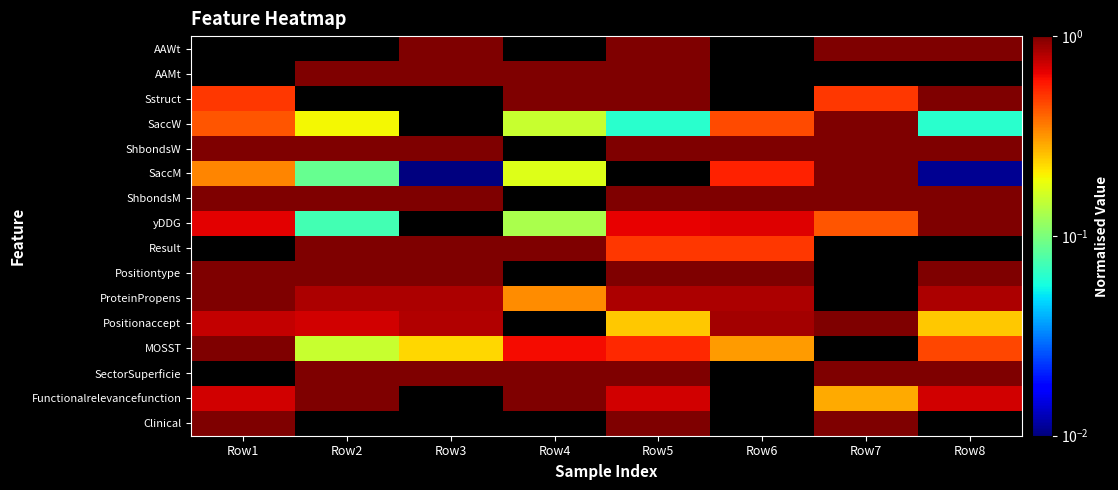

Reading left to right, extract all data points from this chart.

AAWt: Row1=0.0	Row2=0.0	Row3=1.0	Row4=0.0	Row5=1.0	Row6=0.0	Row7=1.0	Row8=1.0
AAMt: Row1=0.0	Row2=1.0	Row3=1.0	Row4=1.0	Row5=1.0	Row6=0.0	Row7=0.0	Row8=0.0
Sstruct: Row1=0.5	Row2=0.0	Row3=0.0	Row4=1.0	Row5=1.0	Row6=0.0	Row7=0.5	Row8=1.0
SaccW: Row1=0.4	Row2=0.2	Row3=0.0	Row4=0.2	Row5=0.1	Row6=0.5	Row7=1.0	Row8=0.1
ShbondsW: Row1=1.0	Row2=1.0	Row3=1.0	Row4=0.0	Row5=1.0	Row6=1.0	Row7=1.0	Row8=1.0
SaccM: Row1=0.3	Row2=0.1	Row3=0.0	Row4=0.2	Row5=0.0	Row6=0.6	Row7=1.0	Row8=0.0
ShbondsM: Row1=1.0	Row2=1.0	Row3=1.0	Row4=0.0	Row5=1.0	Row6=1.0	Row7=1.0	Row8=1.0
yDDG: Row1=0.7	Row2=0.1	Row3=0.0	Row4=0.1	Row5=0.7	Row6=0.7	Row7=0.4	Row8=1.0
Result: Row1=0.0	Row2=1.0	Row3=1.0	Row4=1.0	Row5=0.5	Row6=0.5	Row7=0.0	Row8=0.0
Positiontype: Row1=1.0	Row2=1.0	Row3=1.0	Row4=0.0	Row5=1.0	Row6=1.0	Row7=0.0	Row8=1.0
ProteinPropens: Row1=1.0	Row2=0.8	Row3=0.8	Row4=0.3	Row5=0.8	Row6=0.8	Row7=0.0	Row8=0.8
Positionaccept: Row1=0.8	Row2=0.7	Row3=0.8	Row4=0.0	Row5=0.2	Row6=0.9	Row7=1.0	Row8=0.2
MOSST: Row1=1.0	Row2=0.2	Row3=0.2	Row4=0.6	Row5=0.5	Row6=0.3	Row7=0.0	Row8=0.5
SectorSuperficie: Row1=0.0	Row2=1.0	Row3=1.0	Row4=1.0	Row5=1.0	Row6=0.0	Row7=1.0	Row8=1.0
Functionalrelevancefunction: Row1=0.7	Row2=1.0	Row3=0.0	Row4=1.0	Row5=0.7	Row6=0.0	Row7=0.3	Row8=0.7
Clinical: Row1=1.0	Row2=0.0	Row3=0.0	Row4=0.0	Row5=1.0	Row6=0.0	Row7=1.0	Row8=0.0